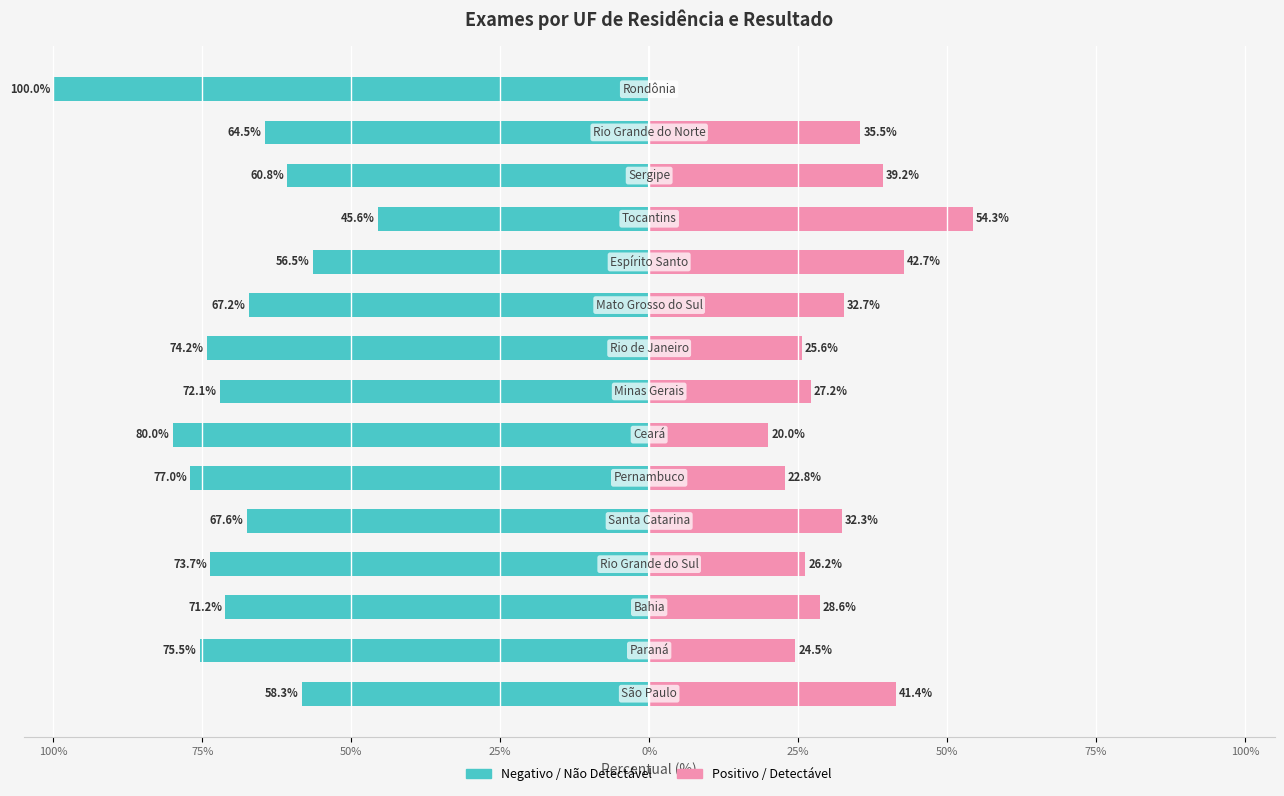

The value of Positivo / Detectável at 9 is 21.8. True or false?

False